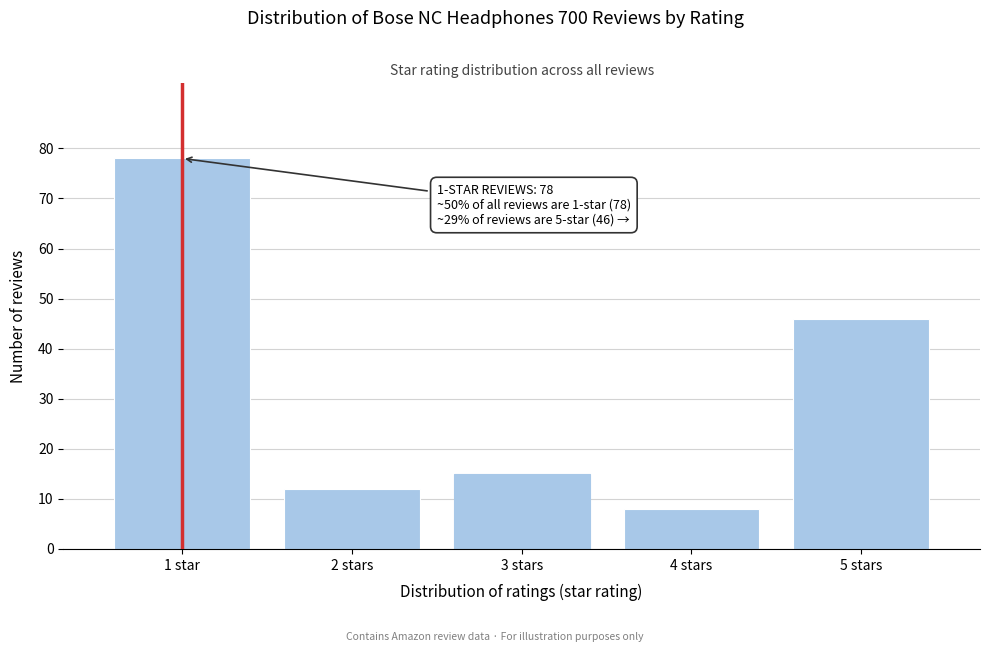

Reading right to left, transcribe all the data shown in this chart.

46	8	15	12	78